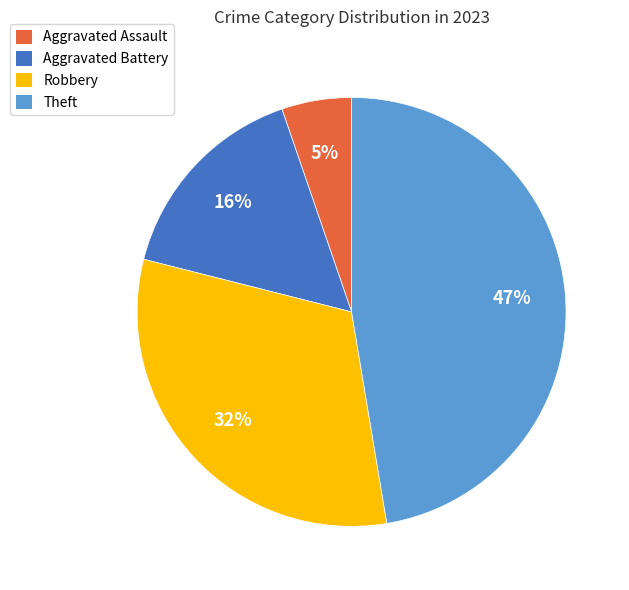

Count the number of slices in the pie.

4